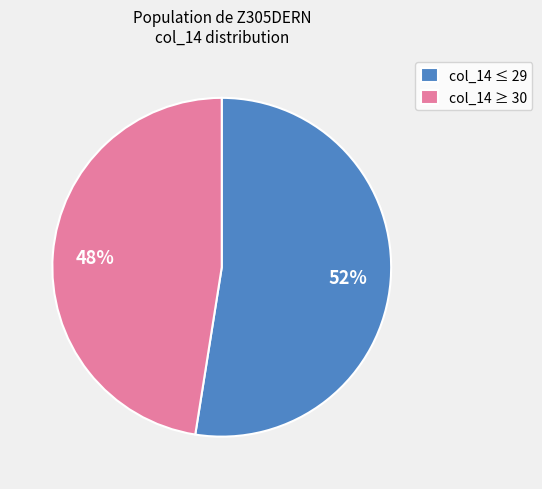

True or false: col_14 ≥ 30 accounts for 48% of the total.

True